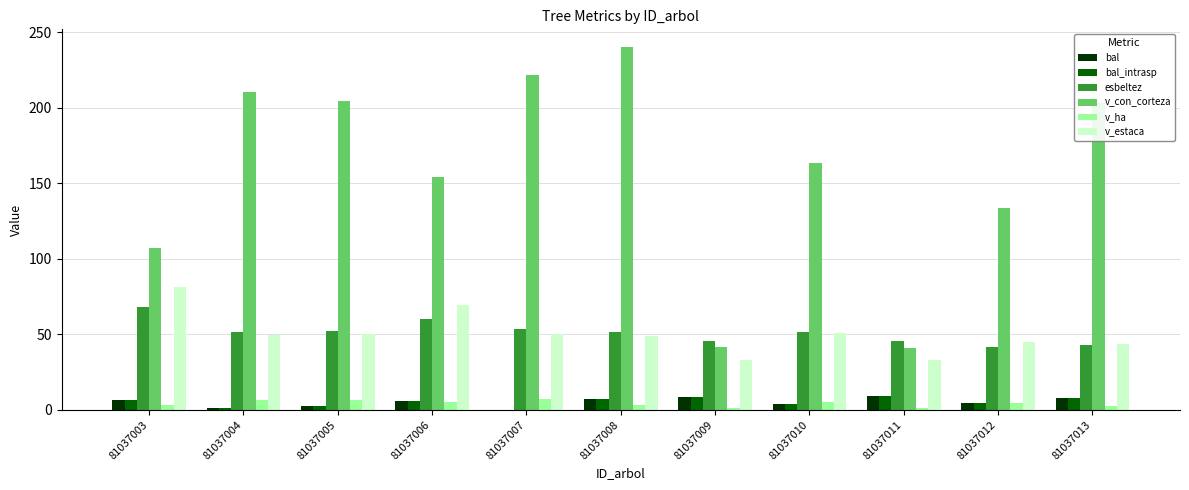

Is the value of v_ha at 81037007 greater than the value of bal_intrasp at 81037010?

Yes